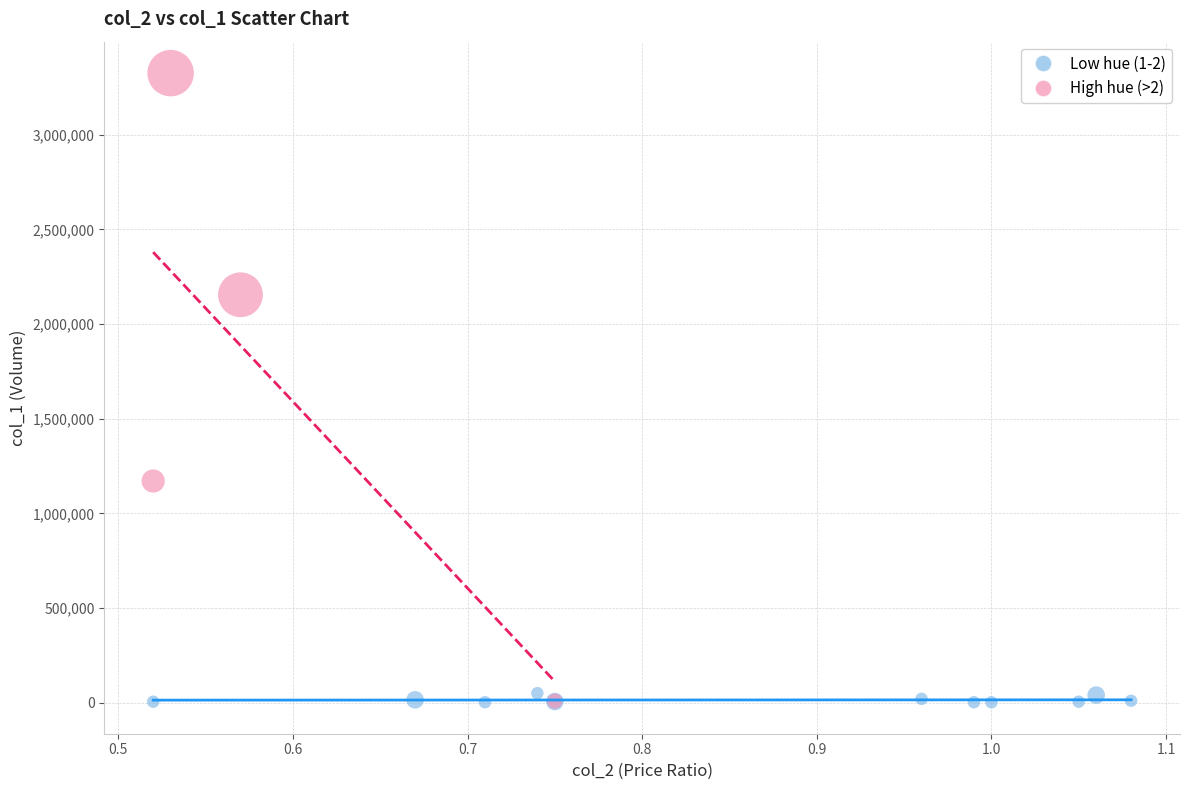

Which series has the widest spread of Y values?

High hue (>2)